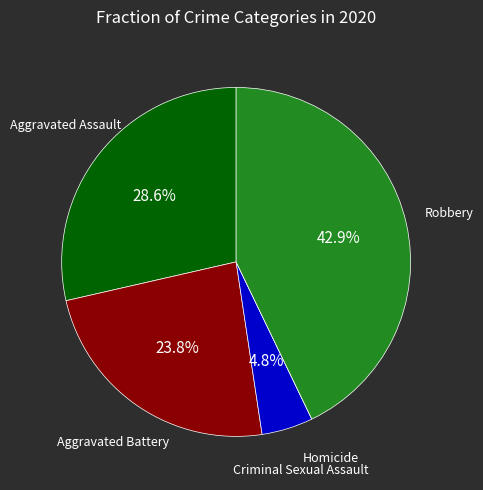

Approximately how many times larger is the value at Aggravated Battery compared to Aggravated Assault?

0.8